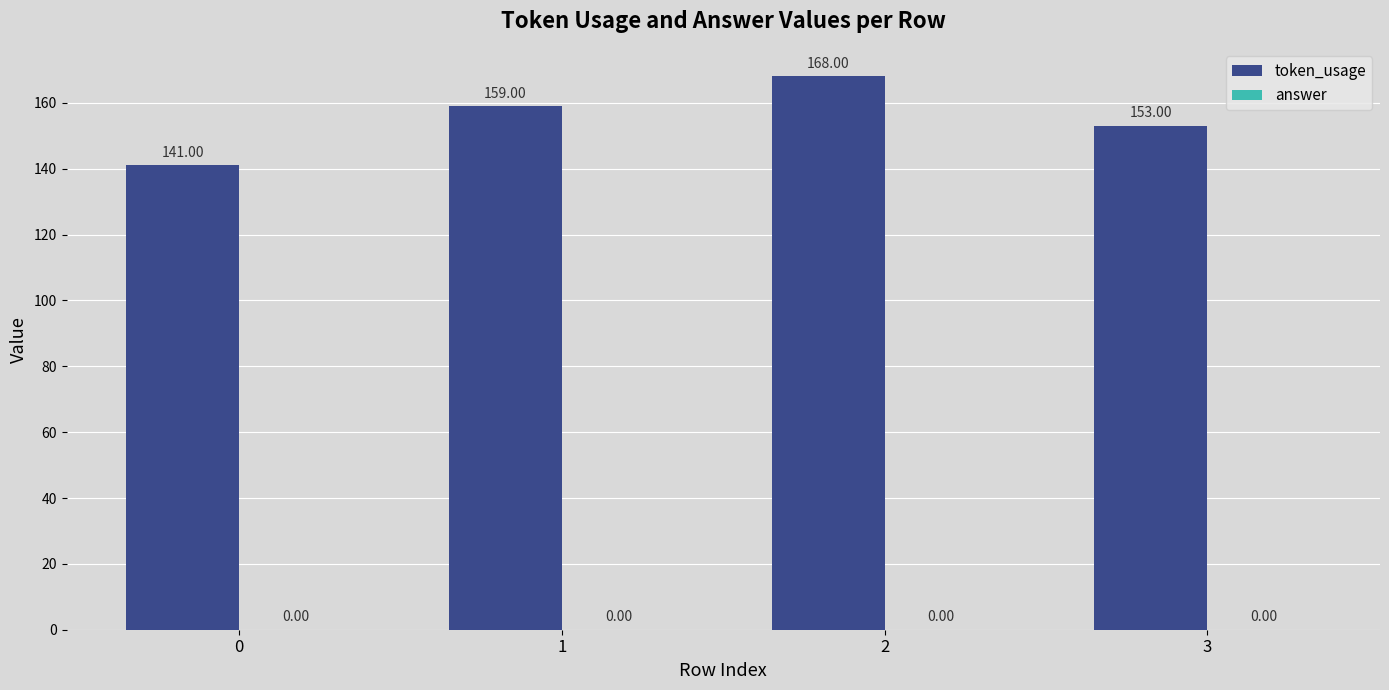

Does the chart contain any negative values?

No